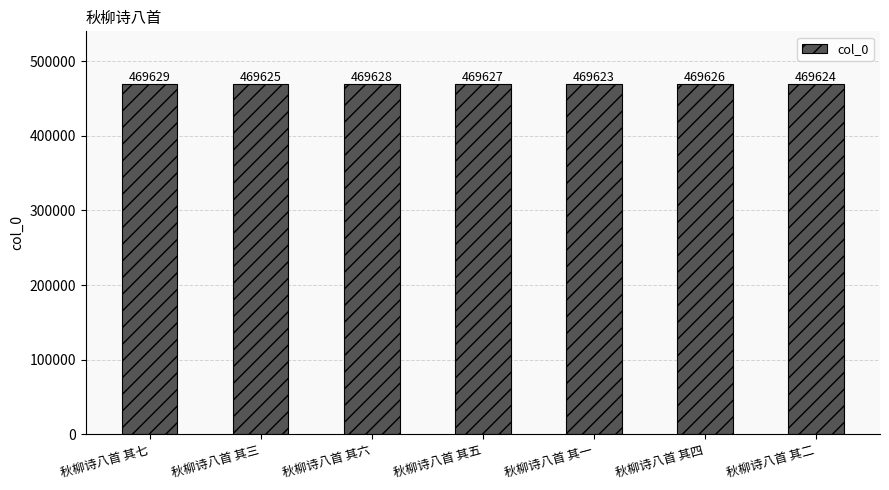

Count the values in the range 469624 to 469628.

5